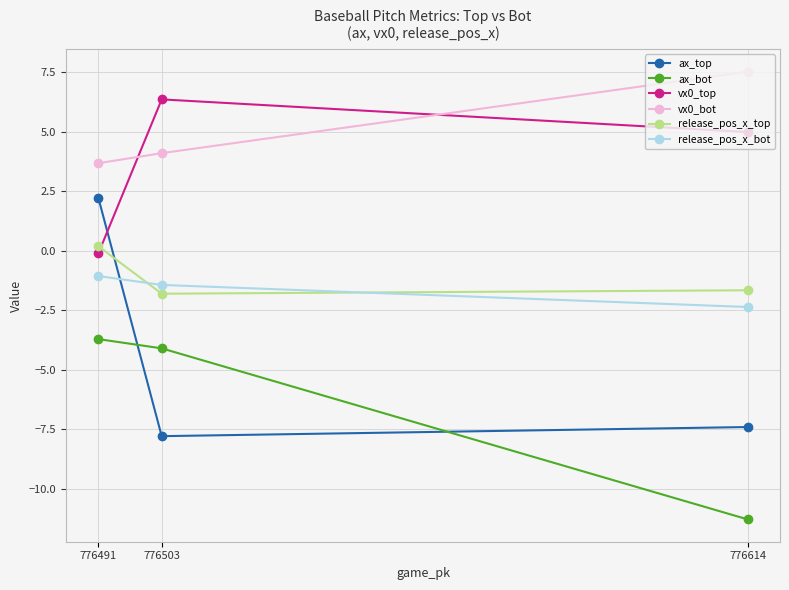

What is the minimum value for vx0_bot?

3.7